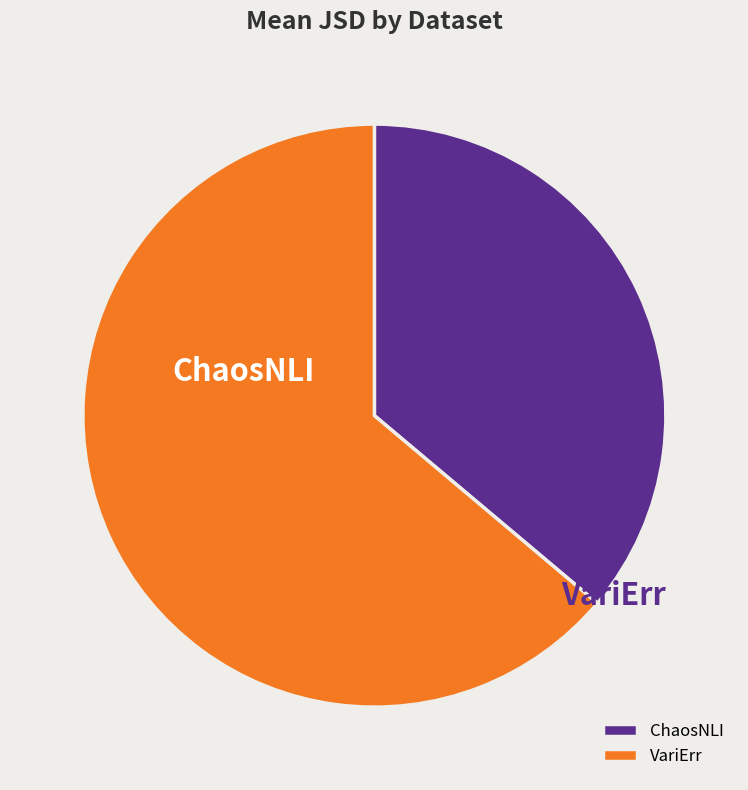

How many slices are in this pie chart?

2